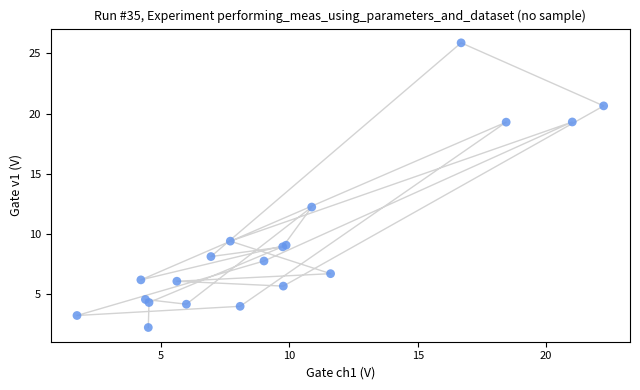

What Y value in the scatter plot is closest to 14?

12.2